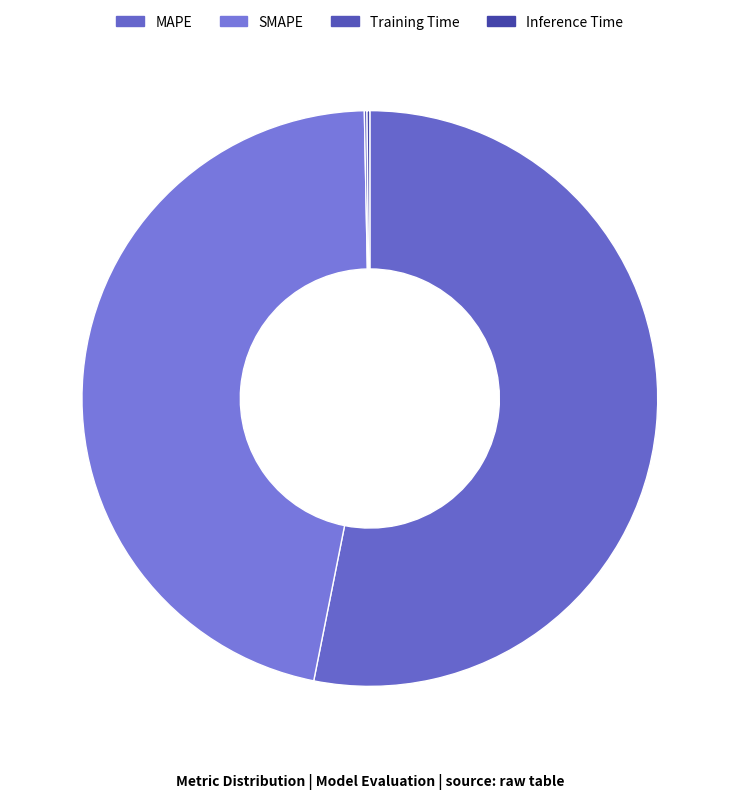

Is it true that Inference Time is 0% of the pie?

True